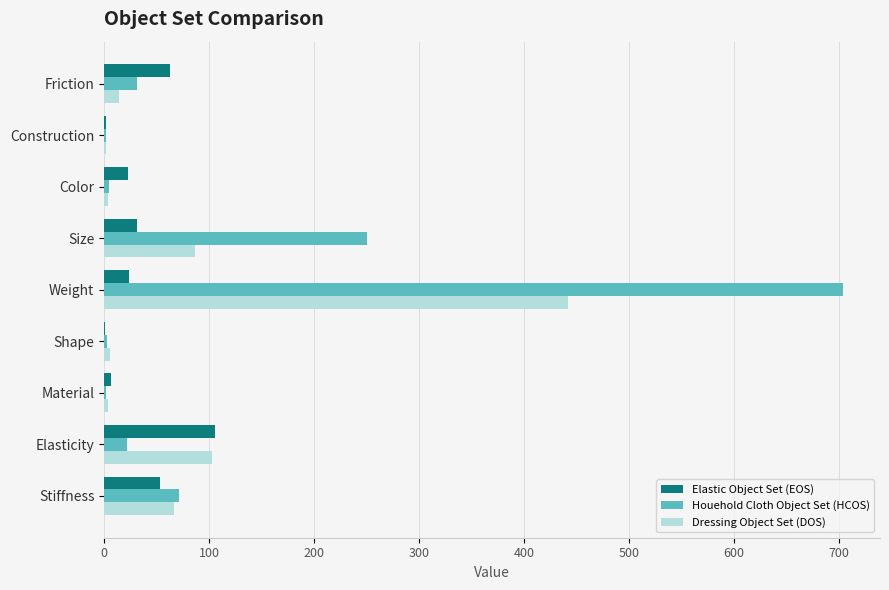

How many series are shown in this chart?

3